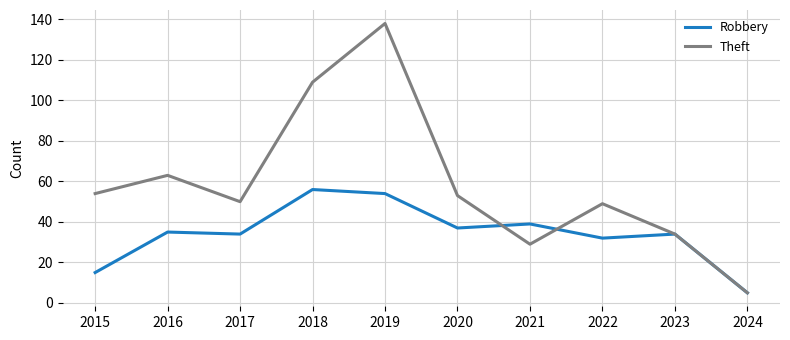

Does the chart display data point markers on the line(s)?

No